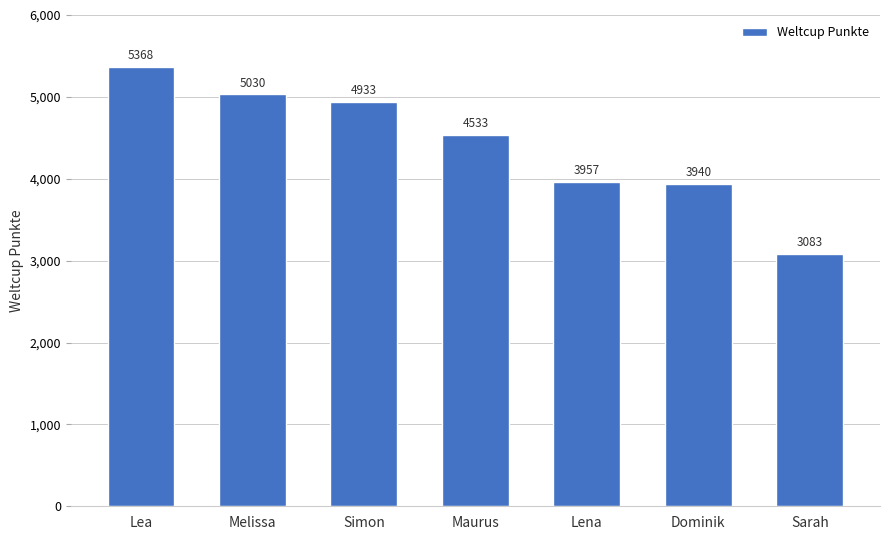

Are the bars grouped side by side (vs. stacked)?

No